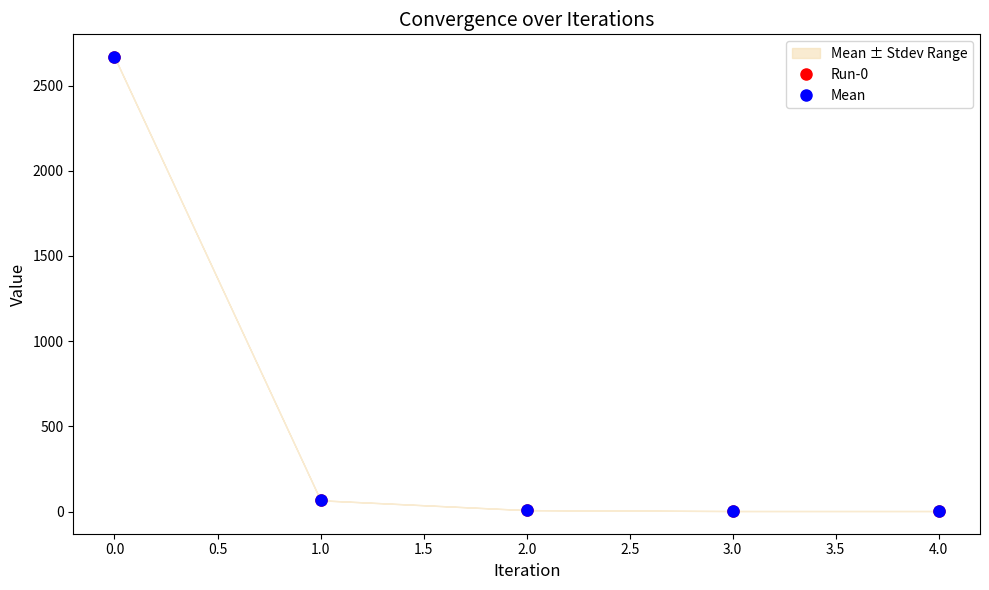

Is it true that Run-0 equals 13.9 at 2.0?

False